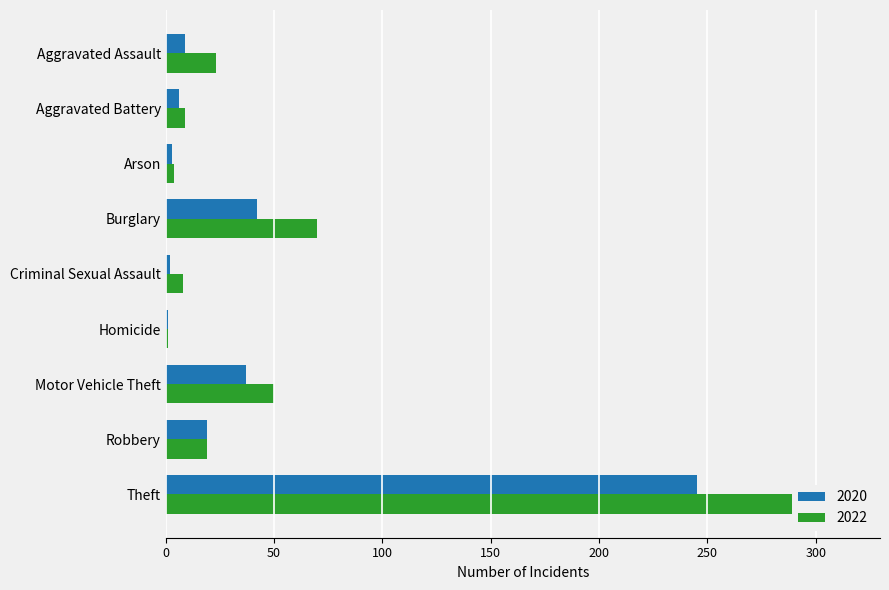

What is the average value of the 2020 series?

40